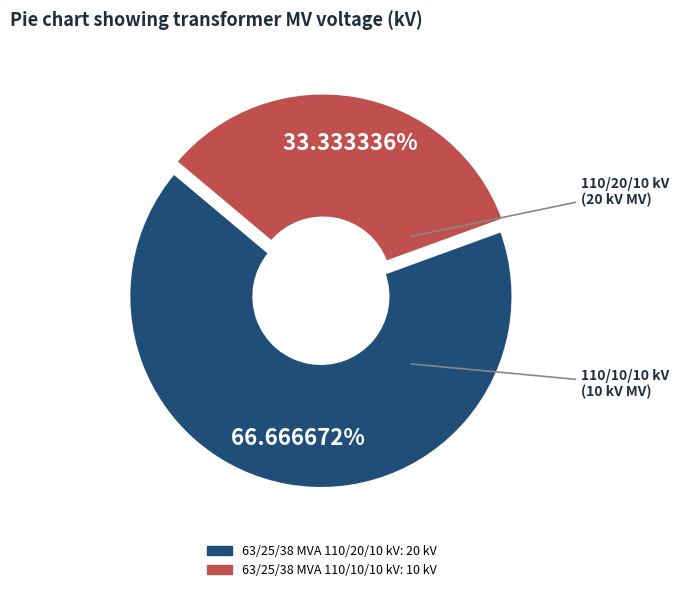

Does any single category account for the majority?

Yes